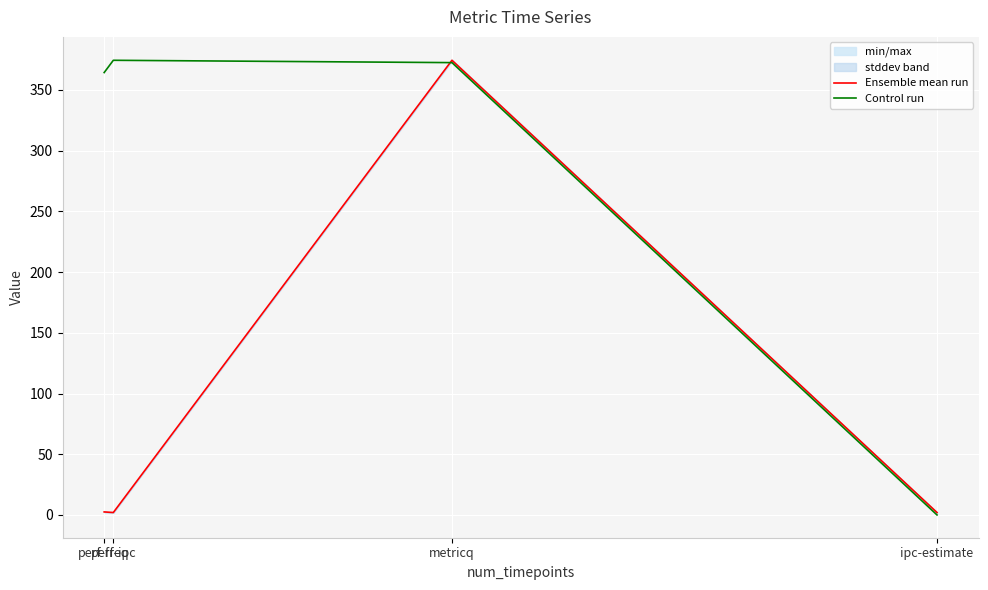

At which category is the sum across all series the highest?

metricq